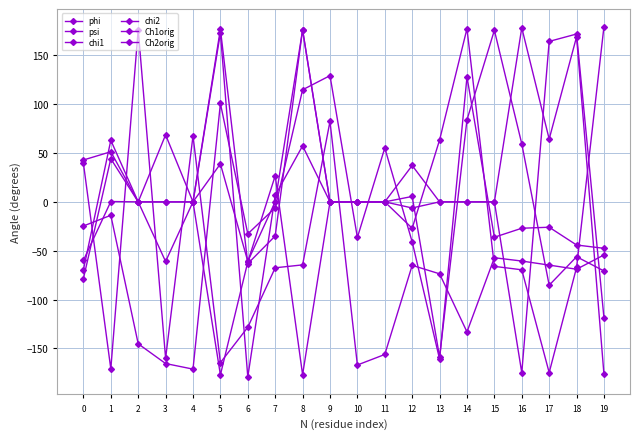

Reading right to left, what are all the values shown in this chart?

phi: -54.3	-68.9	-64.7	-60.5	-57.2	-133.1	-73.6	-65.0	-156.1	-166.9	82.4	-64.5	-67.5	-128.3	-164.5	67.5	-159.9	176.2	-170.9	39.5
psi: -47.5	-44.1	-25.9	-27.0	-36.2	127.8	-161.0	-41.0	55.2	-36.4	129.1	114.7	-6.1	-32.7	100.7	-171.1	-165.4	-145.2	-13.7	-24.7
chi1: 179.4	-67.1	-174.7	-69.5	-66.0	177.2	63.3	-27.0	0.0	0.0	0.0	-176.8	26.7	-61.4	-177.0	0.0	68.6	0.0	63.0	-69.5
chi2: -176.6	168.9	64.3	178.1	0.0	0.0	0.0	37.2	0.0	0.0	0.0	176.2	-34.9	-63.2	176.8	0.0	0.0	0.0	0.3	-59.9
Ch1orig: -70.7	-56.1	-85.3	59.4	175.6	84.0	-158.8	5.5	0.0	0.0	0.0	175.7	0.2	-60.9	38.9	0.0	-61.0	0.0	51.3	42.8
Ch2orig: -118.8	171.8	164.2	-174.8	0.0	0.0	0.0	-6.2	0.0	0.0	0.0	57.3	6.6	-179.2	172.9	0.0	0.0	0.0	44.1	-78.5